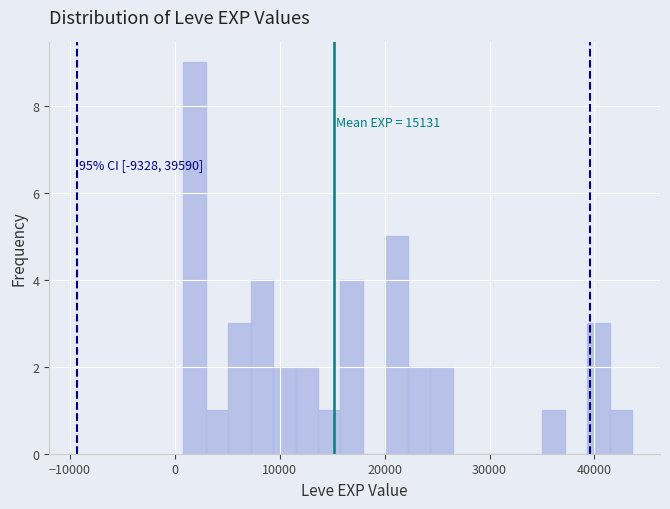

Around what value on the x-axis is the tallest bar? Give the approximate position of its centre, as read against the axis.

2000